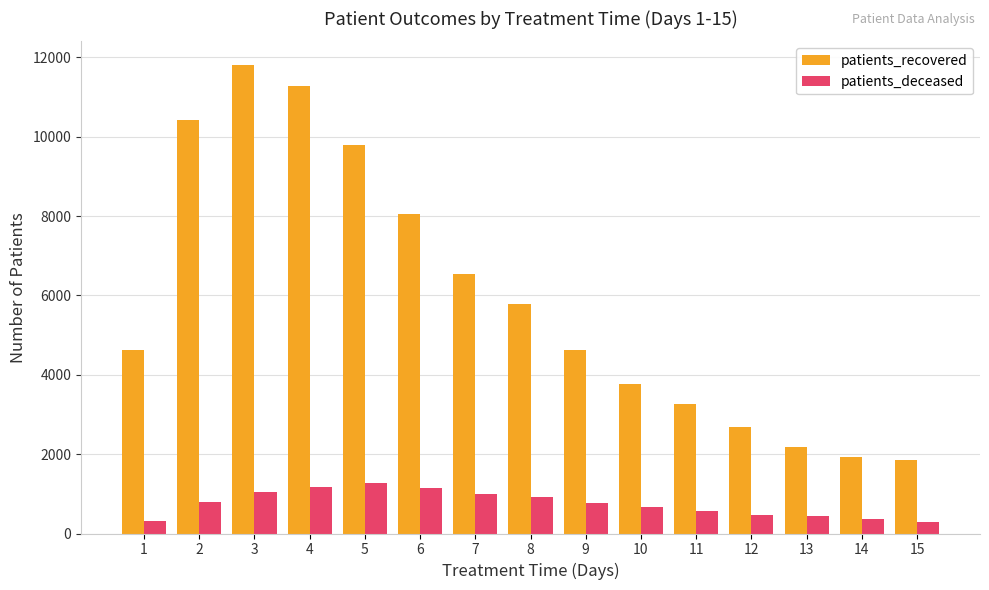

What is the sum of the patients_deceased values at 6 and 2?

1940